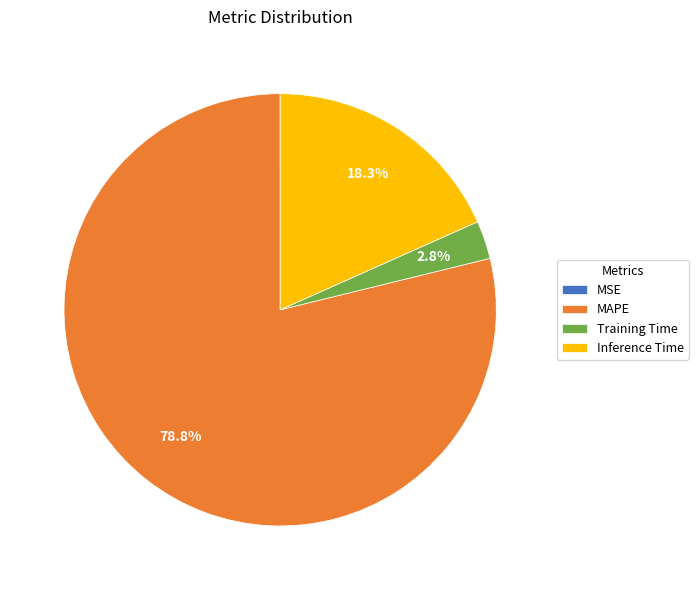

To the nearest percent, what is the difference between the largest and smallest slice percentages?

79%